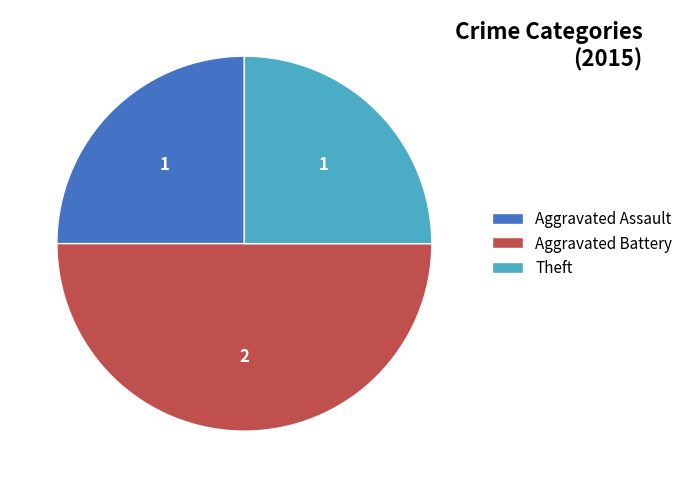

Between Aggravated Battery and Theft, which is larger?

Aggravated Battery